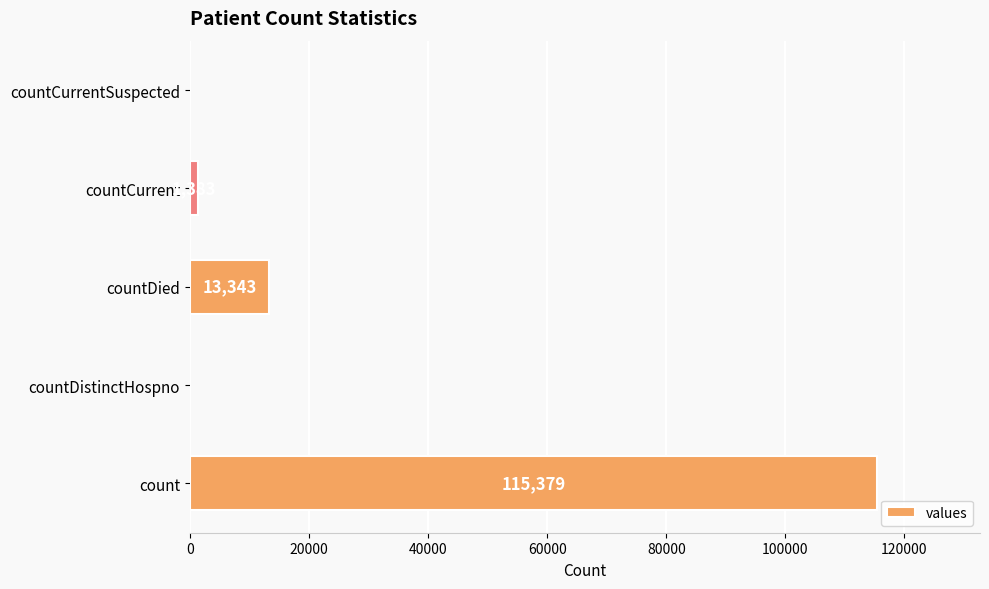

What is the change in value from countDied to countCurrent?

-11960